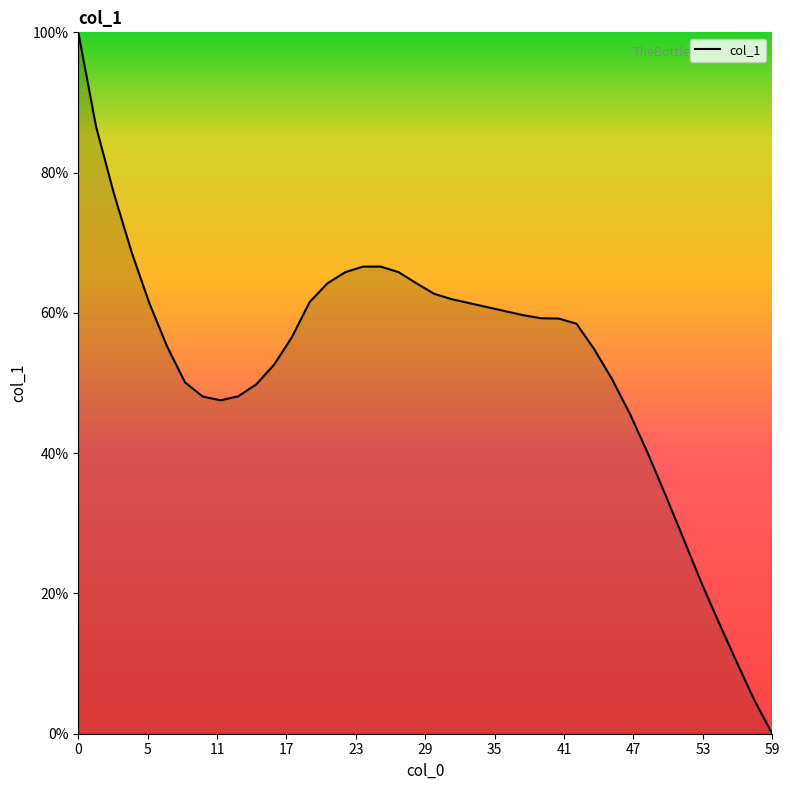

What is the maximum value shown in the chart?

100.0